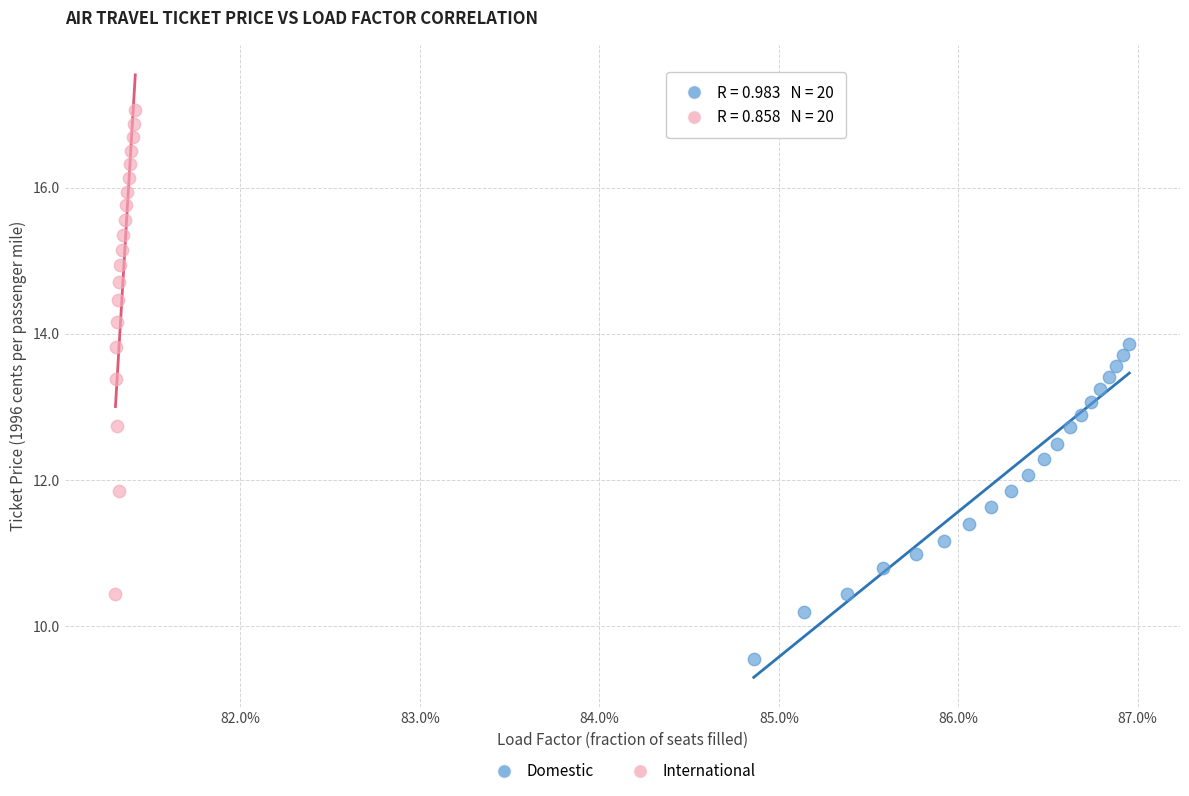

Which series has the widest spread of Y values?

International